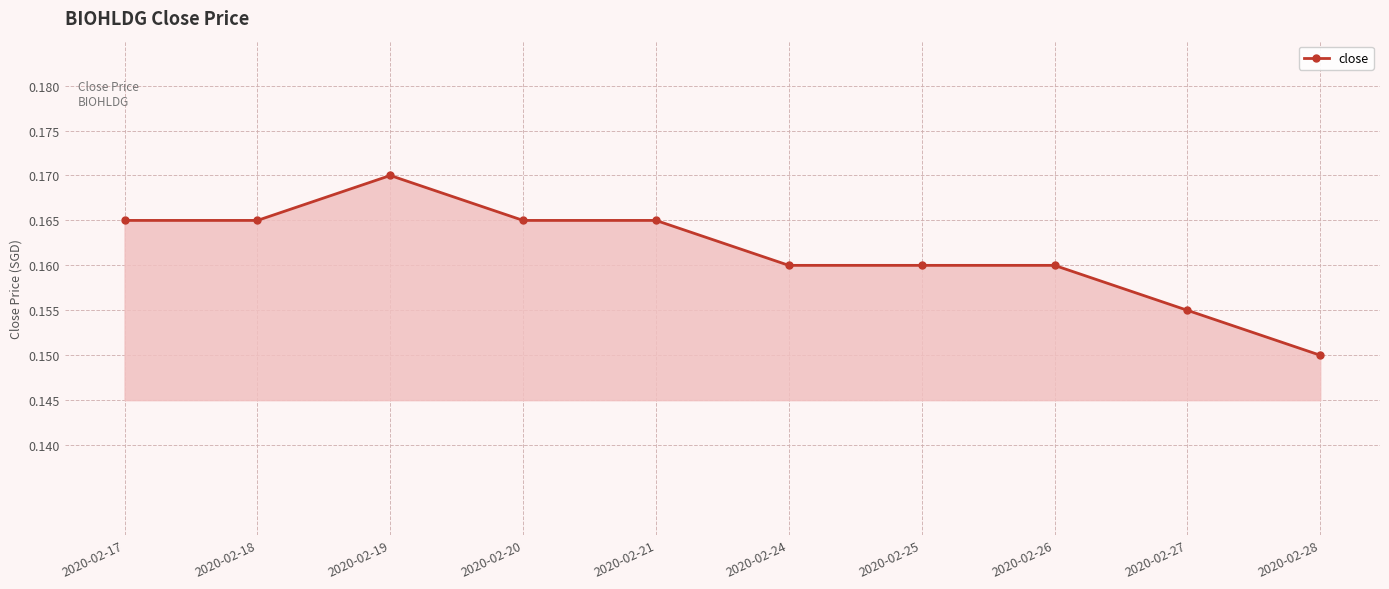

What is the sum of the values at 2020-02-18 and 2020-02-24?

0.3